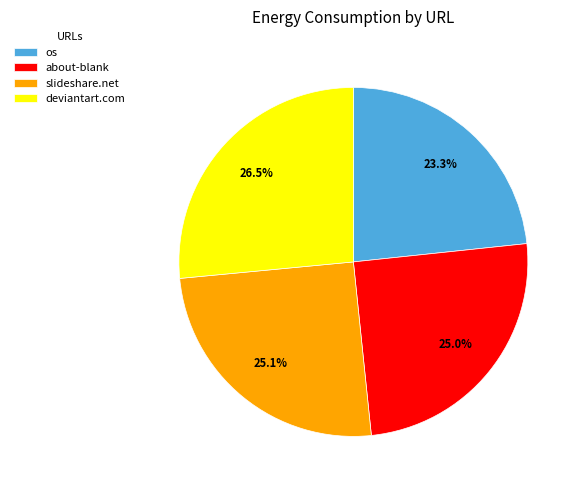

Which has a higher value, os or about-blank?

about-blank